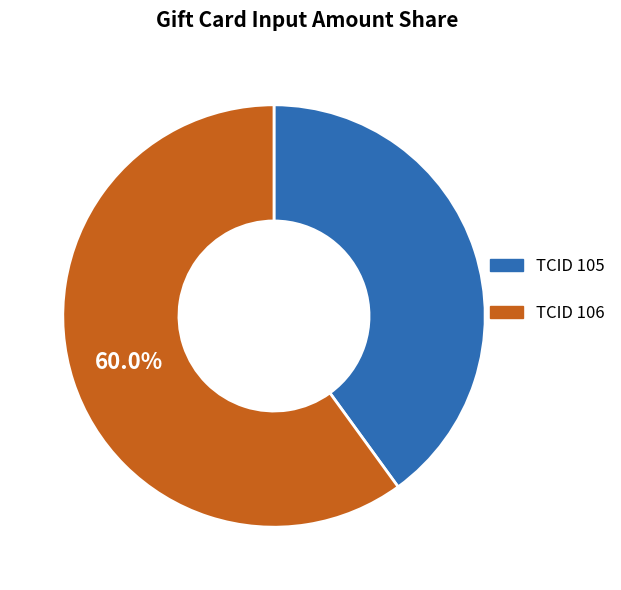

Does any single category account for the majority?

Yes